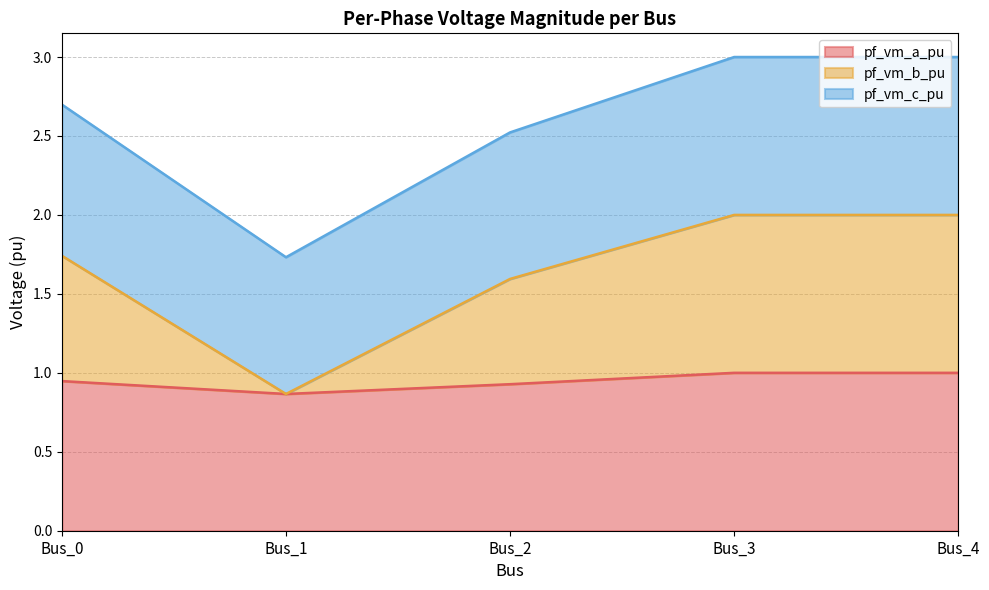

Read the pf_vm_a_pu value at Bus_2.

0.9